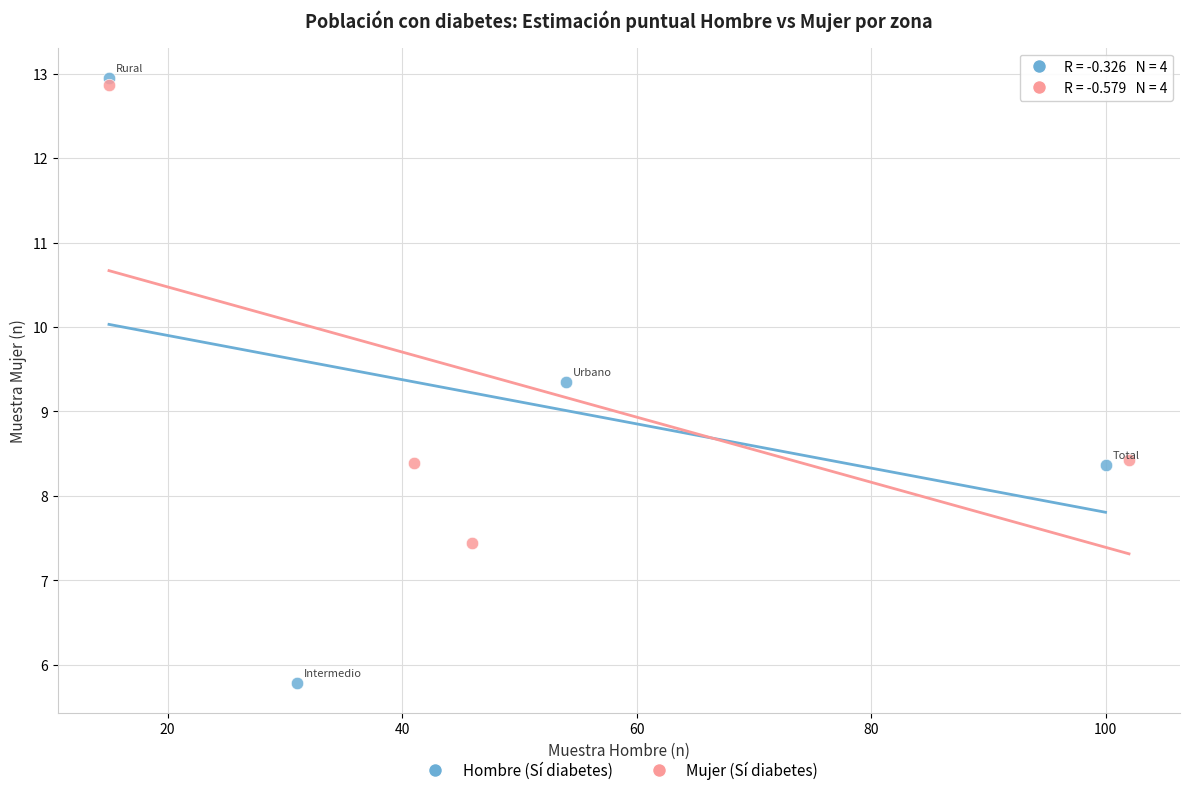

Which series contains the highest Y value?

Hombre (Sí diabetes)